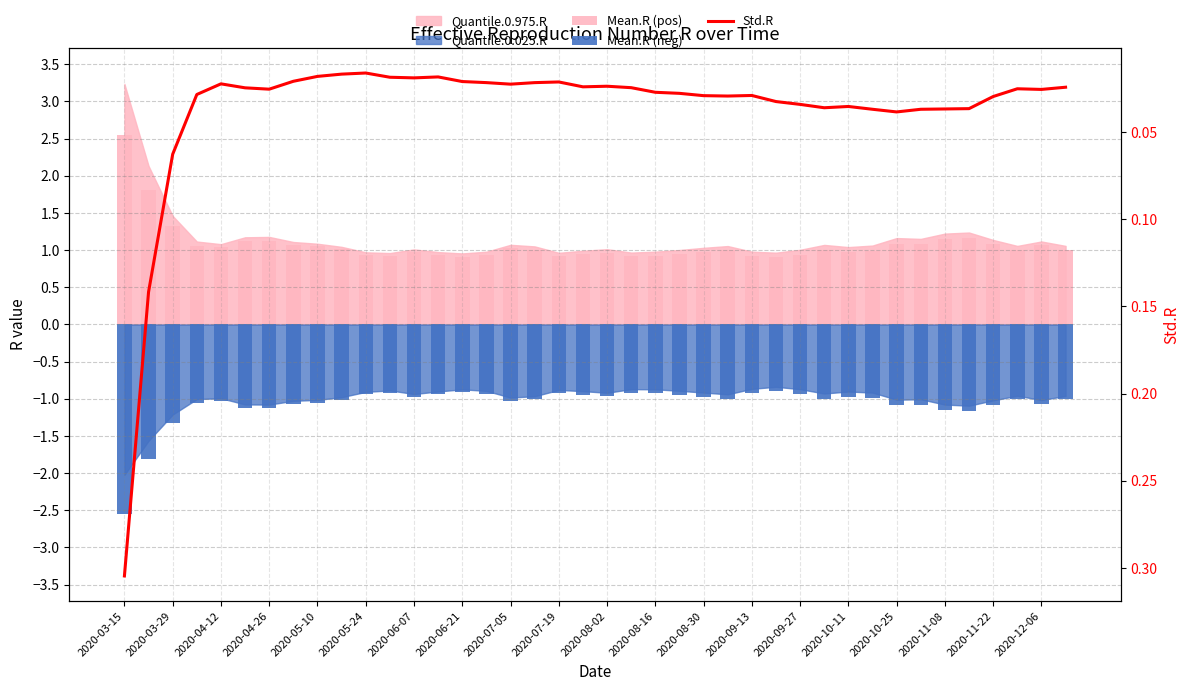

Which series has the largest total across all categories?

Mean.R (pos)